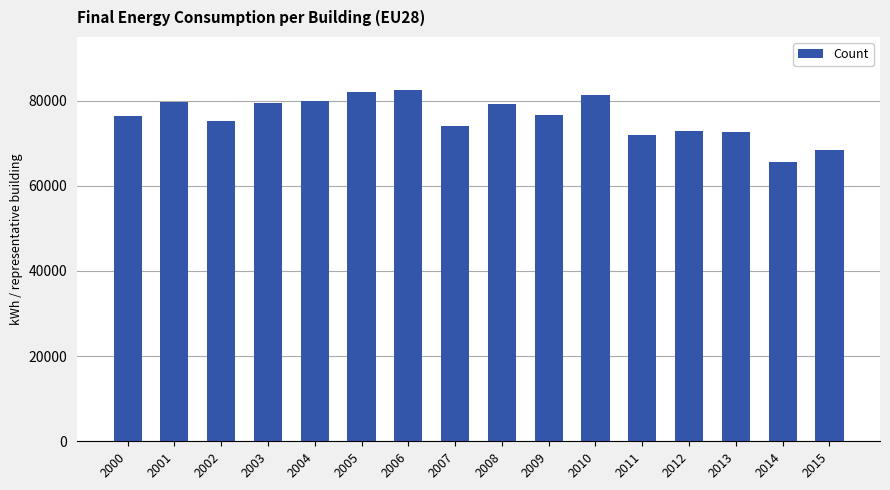

What is the minimum value shown in the chart?

65587.5